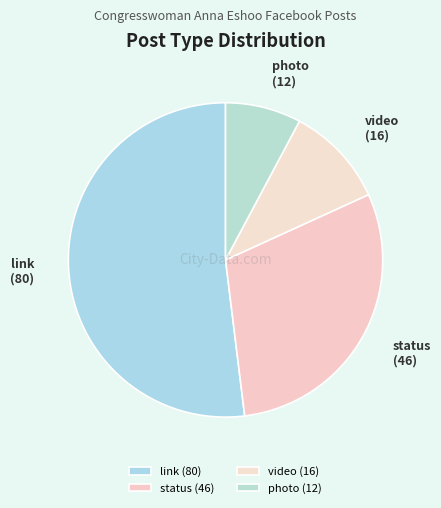

Does photo represent more than half of the total?

No